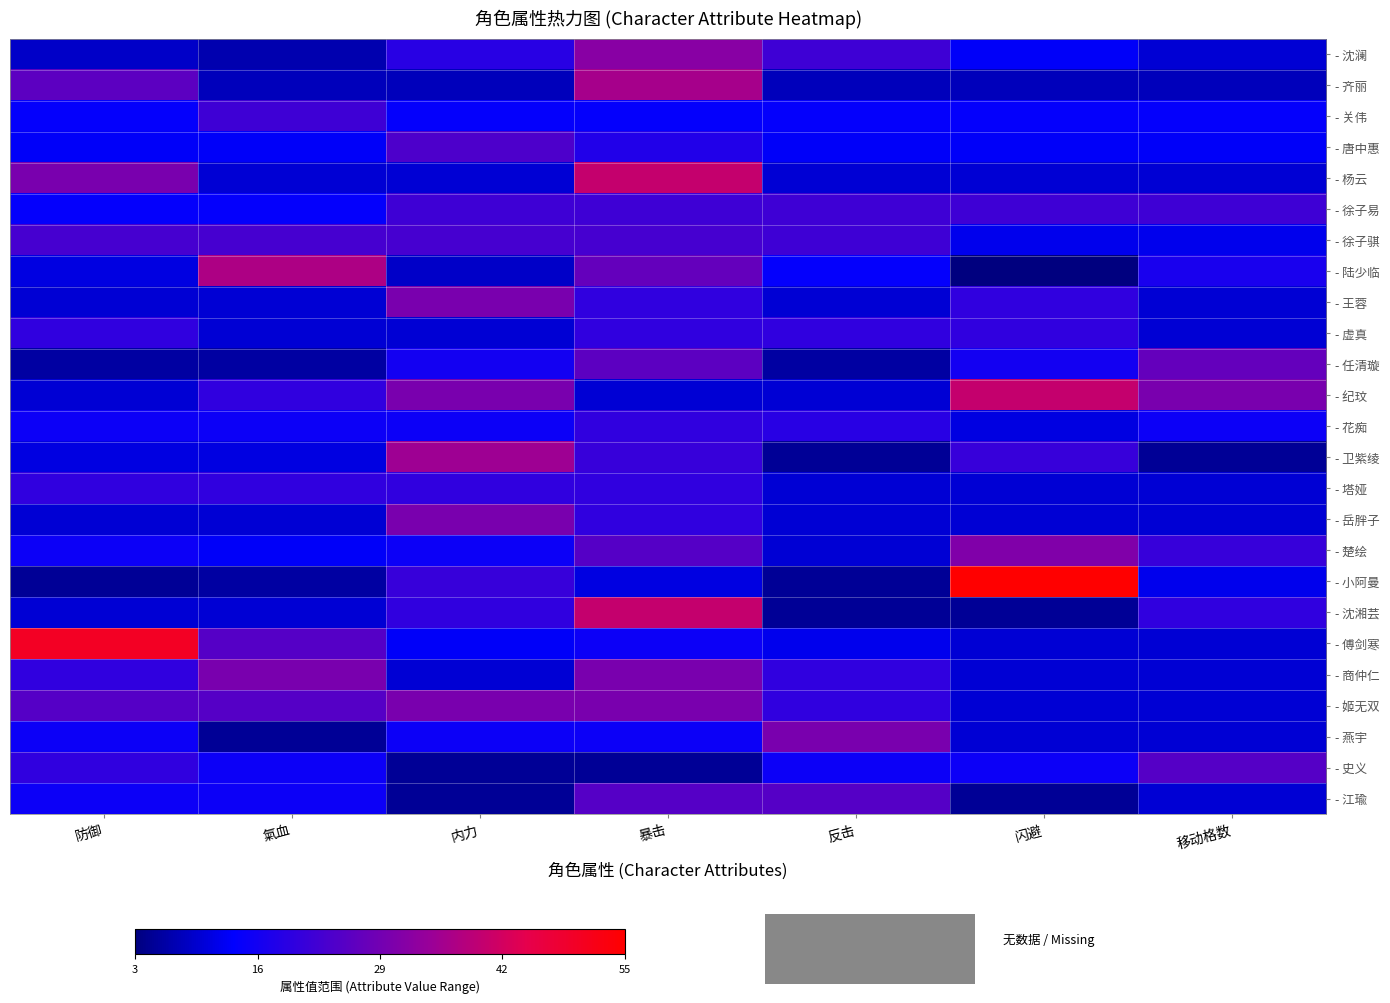

Rank the series by their maximum value, from lowest to highest.

- 虚真, - 花痴, - 塔娅, - 关伟, - 徐子易, - 徐子骐, - 唐中惠, - 史义, - 江瑜, - 任清璇, - 王蓉, - 岳胖子, - 商仲仁, - 姬无双, - 燕宇, - 楚绘, - 沈澜, - 卫紫绫, - 齐丽, - 陆少临, - 杨云, - 纪玟, - 沈湘芸, - 傅剑寒, - 小阿曼